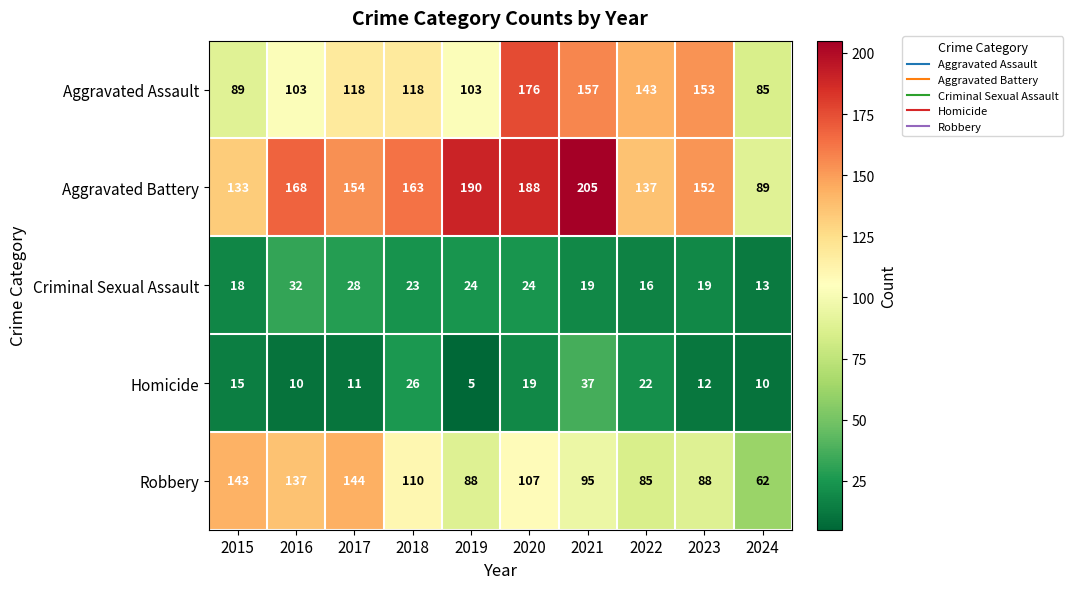

What is the sum of all Homicide values?

167